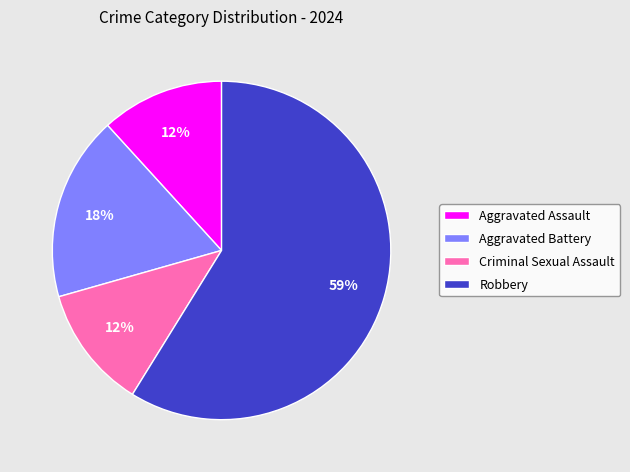

To the nearest percent, what portion does Criminal Sexual Assault represent?

12%